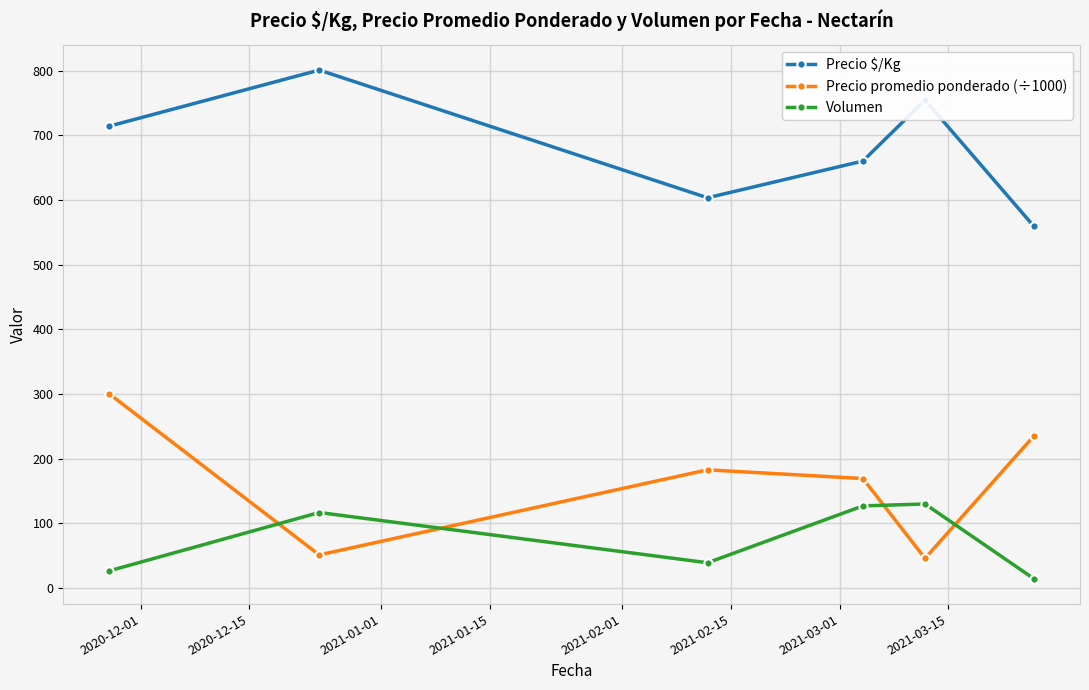

How many interior local valleys does the Volumen series have?

1